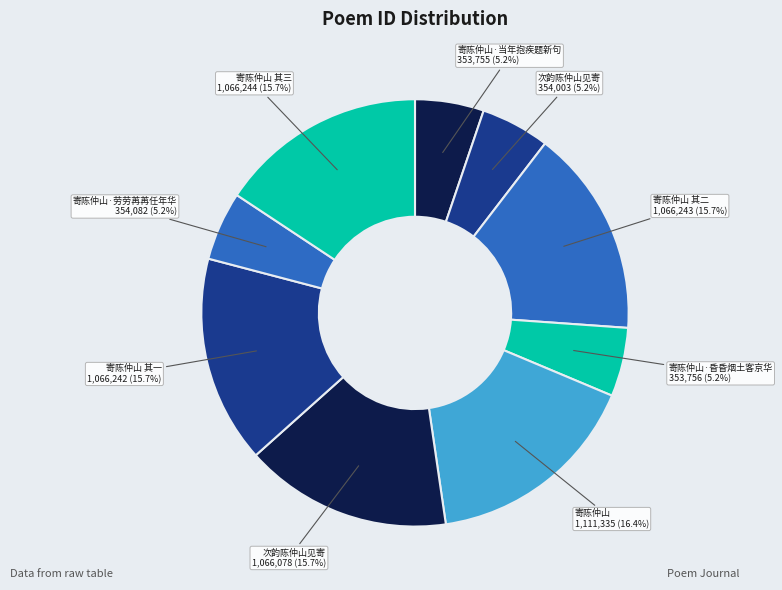

Which category has the biggest portion of the pie?

寄陈仲山